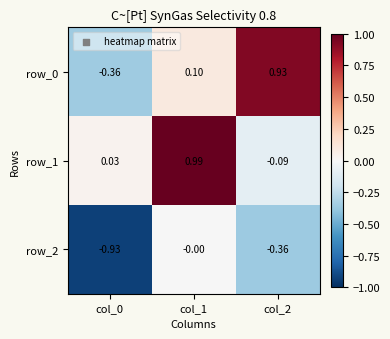

Is the value of row_0 at col_1 greater than the value of row_2 at col_2?

Yes